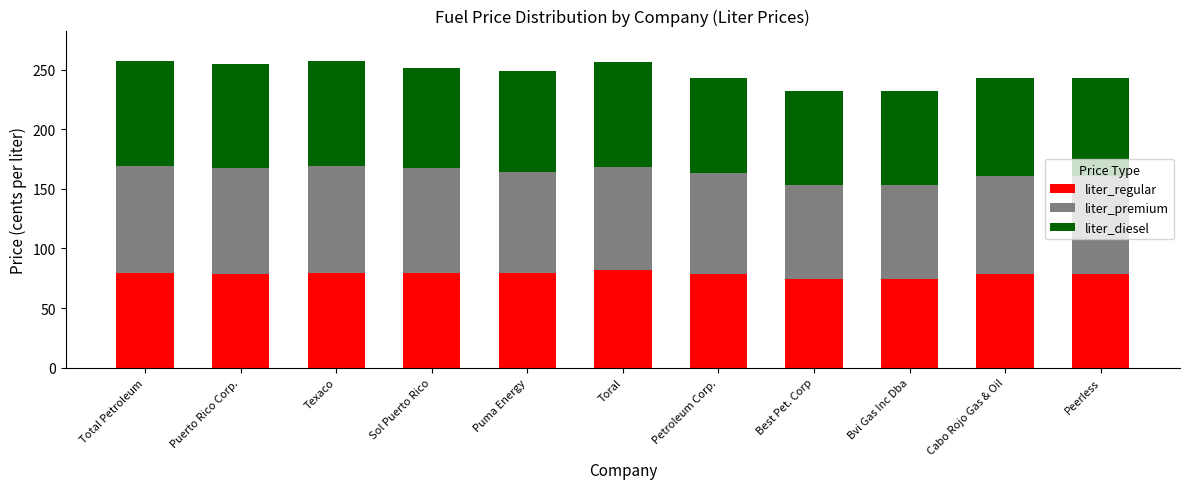

What is the sum of the liter_regular values at Cabo Rojo Gas & Oil and Puerto Rico Corp.?

156.9